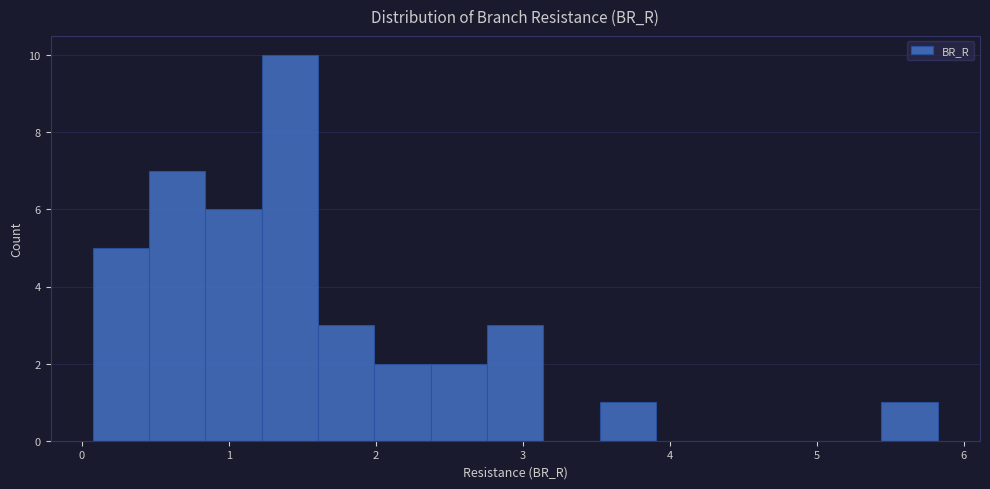

Read against the x-axis, roughly where is the centre of the tallest bar?

1.4